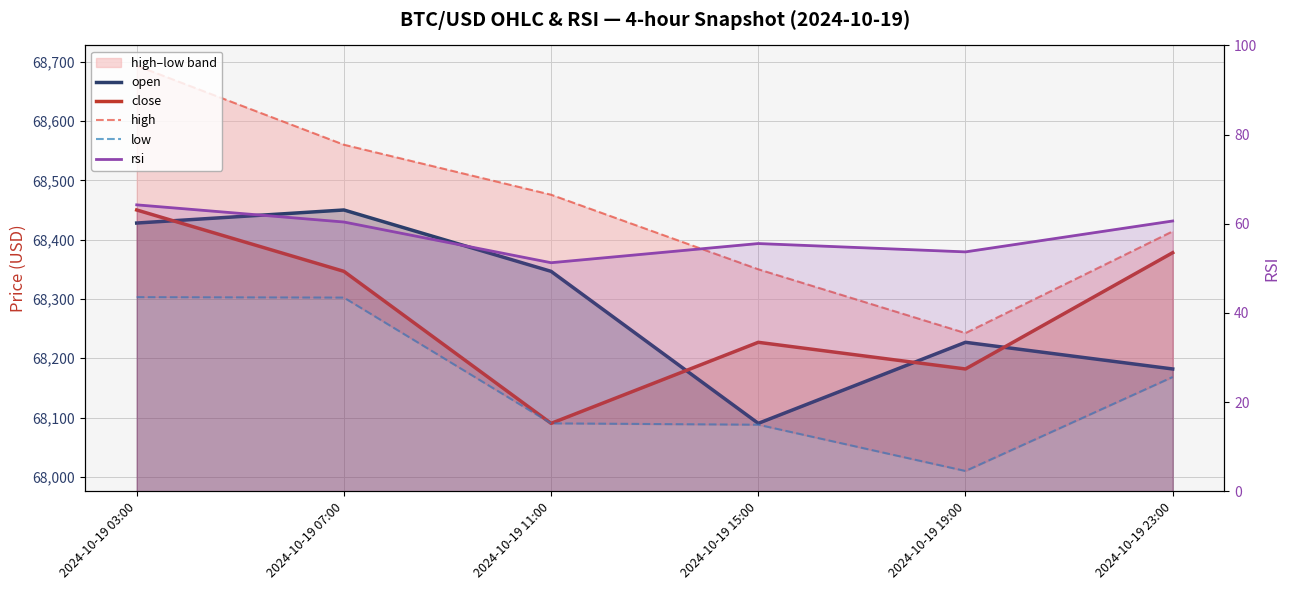

Does the chart display data point markers on the line(s)?

No